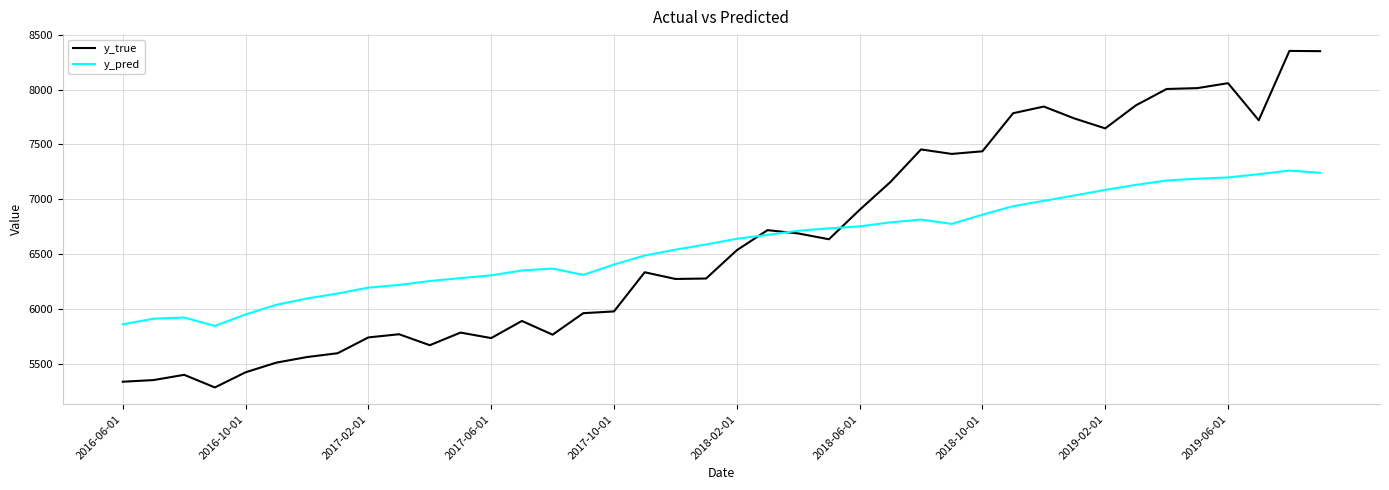

How many values in the y_pred series exceed 6640?

20